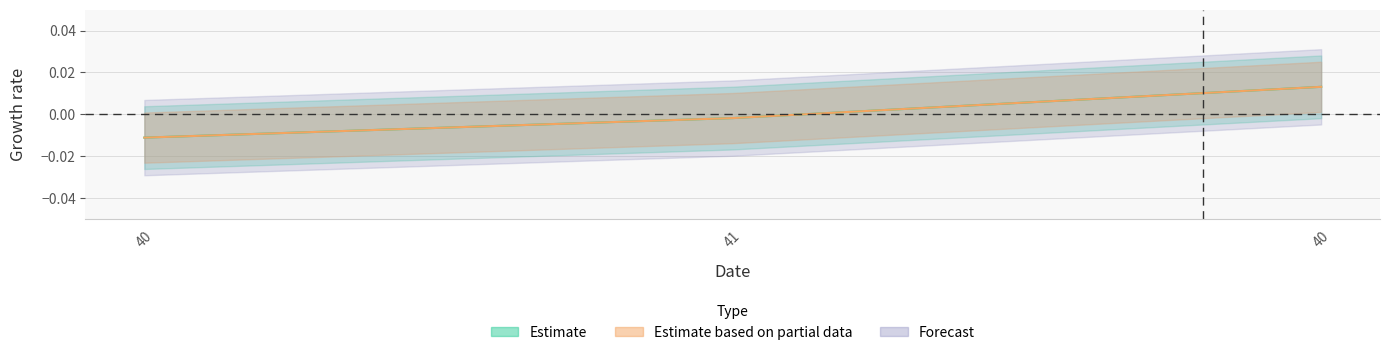

At how many categories does at least one series exceed 0?

1